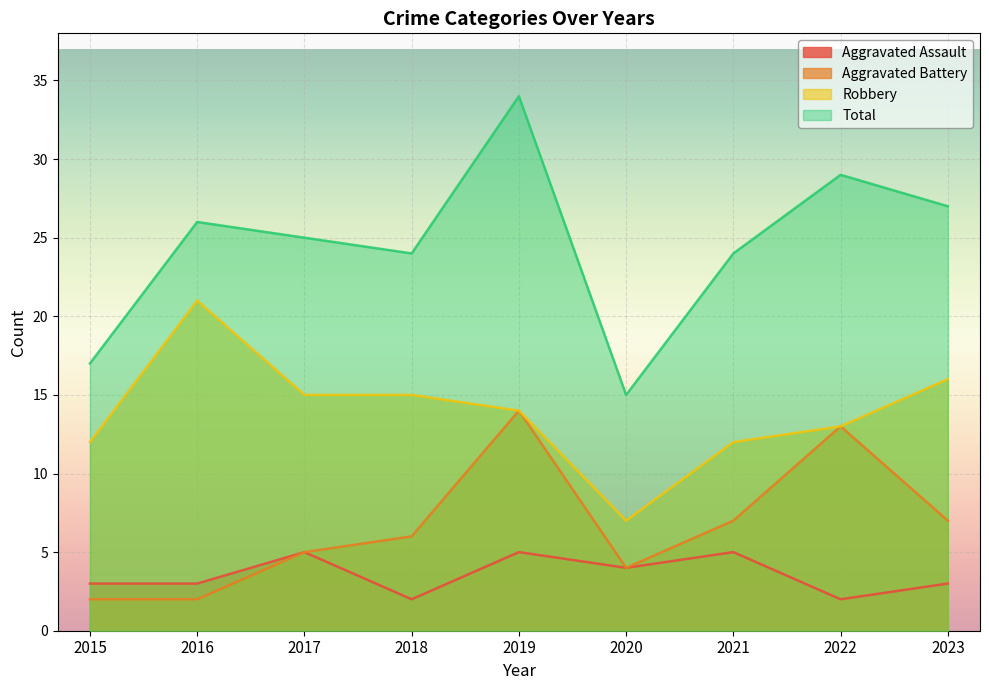

List the labels in order of Robbery value, largest first.

2016, 2023, 2017, 2018, 2019, 2022, 2015, 2021, 2020